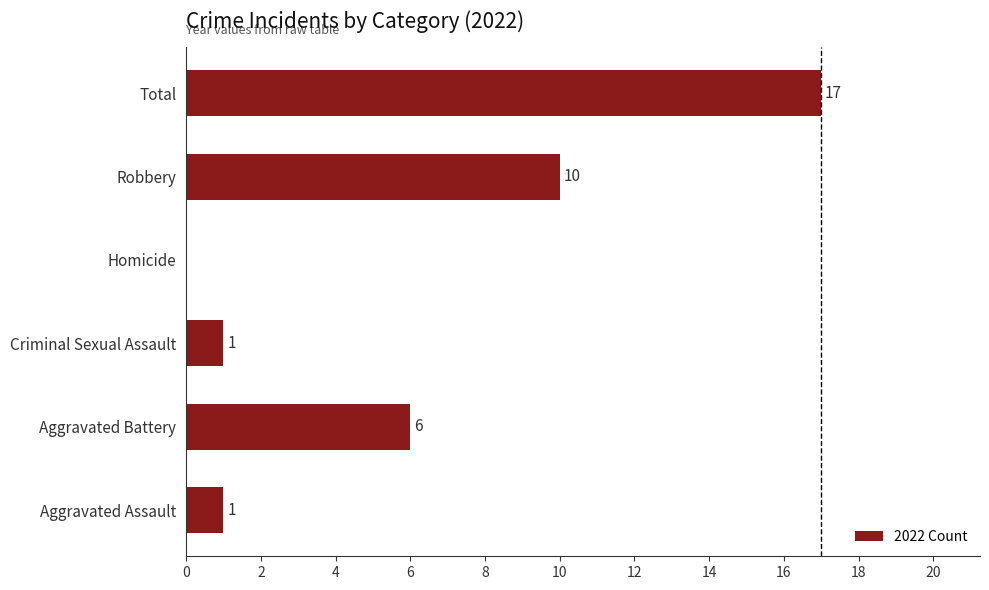

Is it true that the value at Aggravated Assault is 2?

False